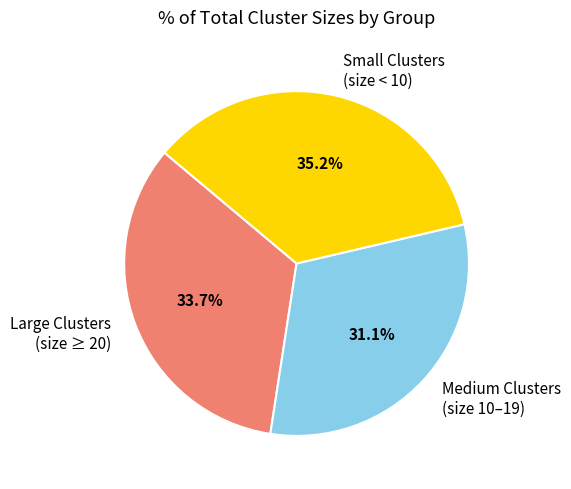

To the nearest percent, what is the average slice percentage?

33%